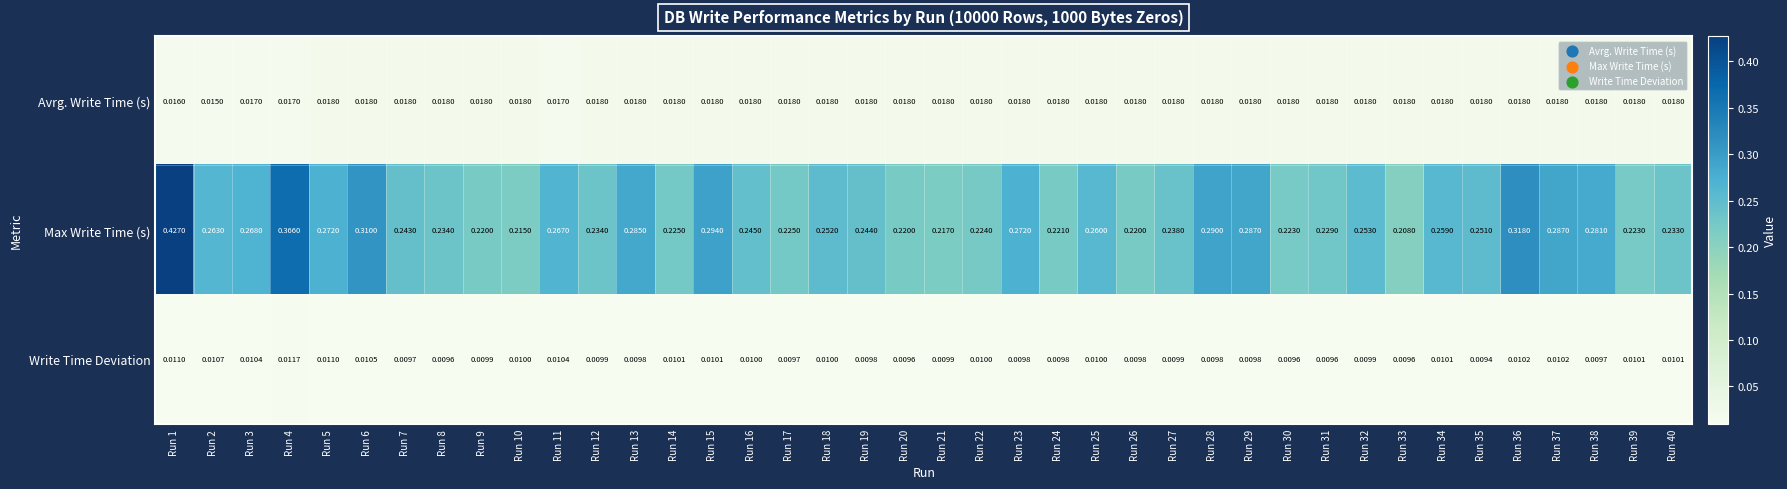

At Run 30, list the series in order from smallest to largest.

Write Time Deviation, Avrg. Write Time (s), Max Write Time (s)